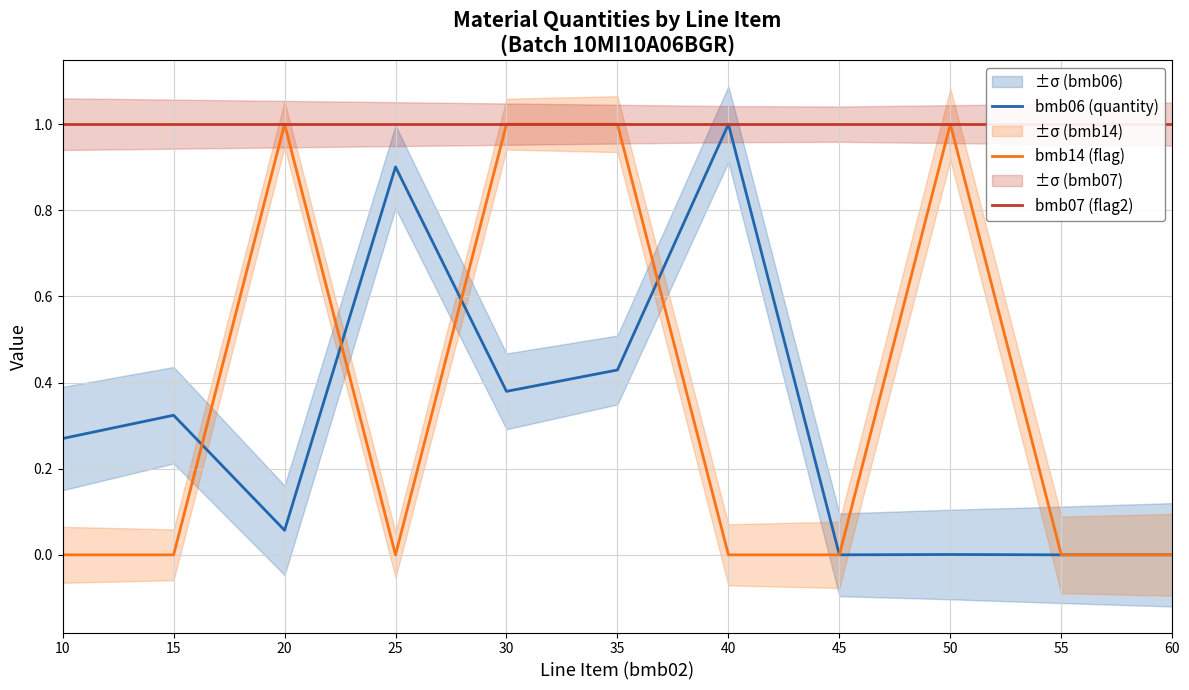

Rank the series at 50 from highest to lowest value.

bmb14 (flag), bmb07 (flag2), bmb06 (quantity)